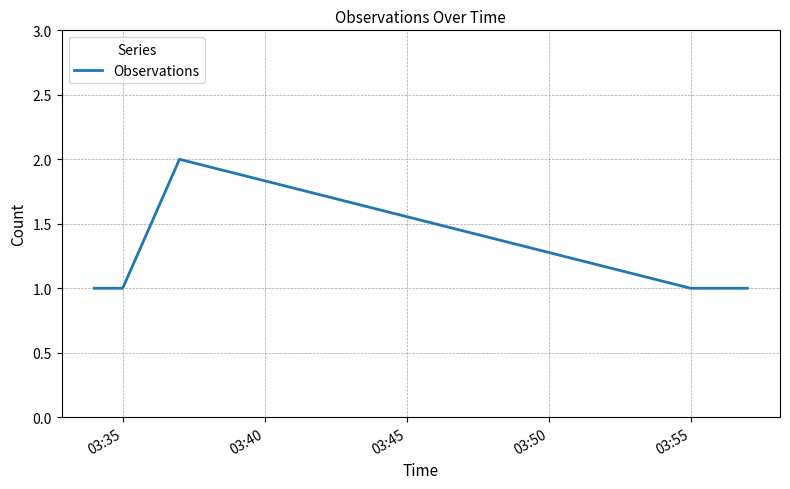

What is the sum of all values?

6